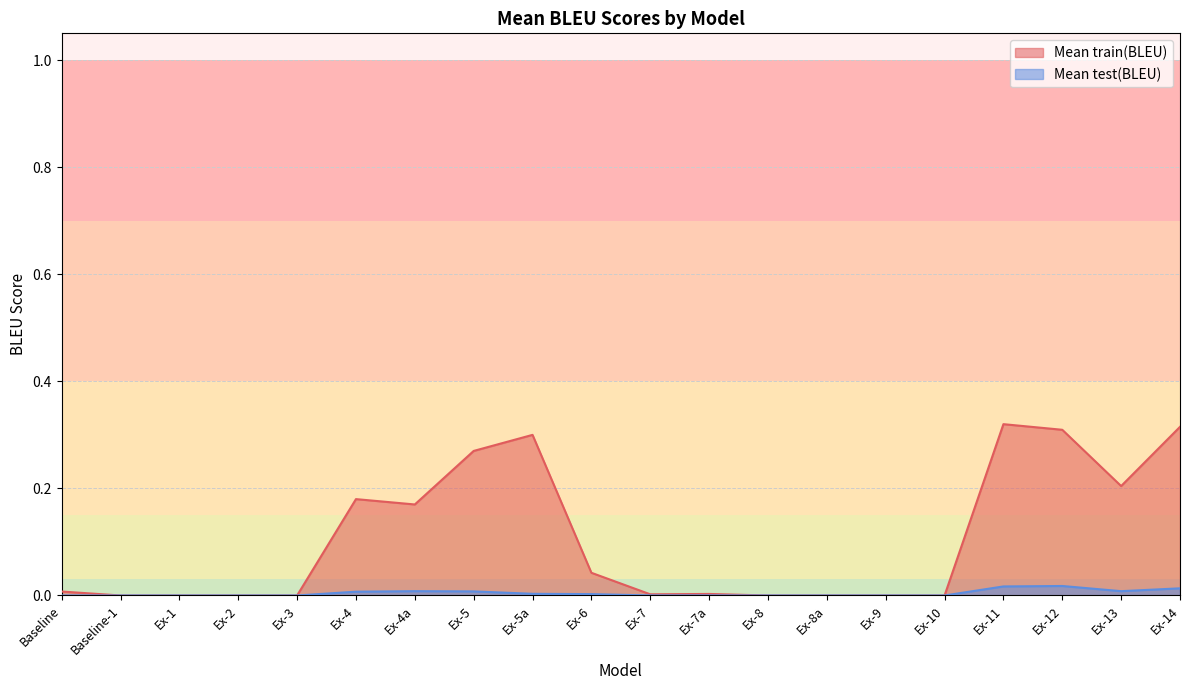

True or false: Mean train(BLEU) has more than 2 points higher than both neighbors.

True